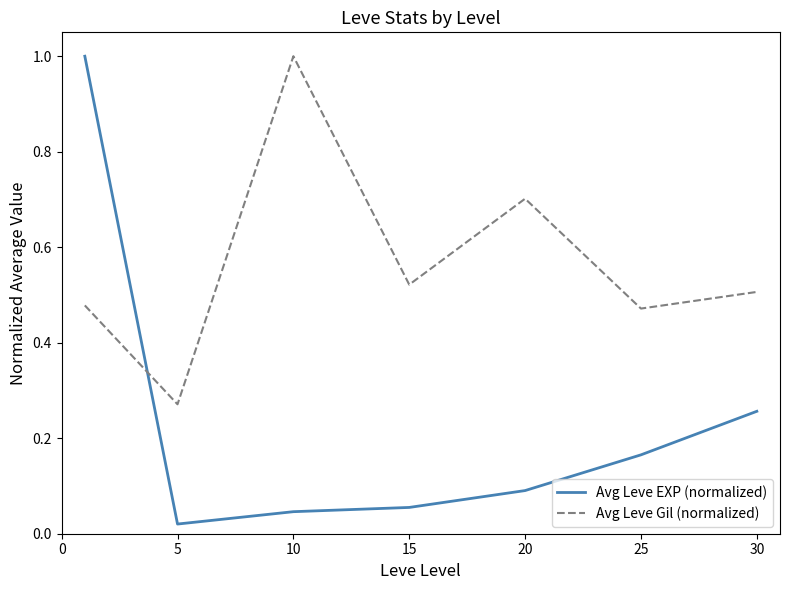

True or false: Avg Leve EXP (normalized) and Avg Leve Gil (normalized) cross at least once.

True